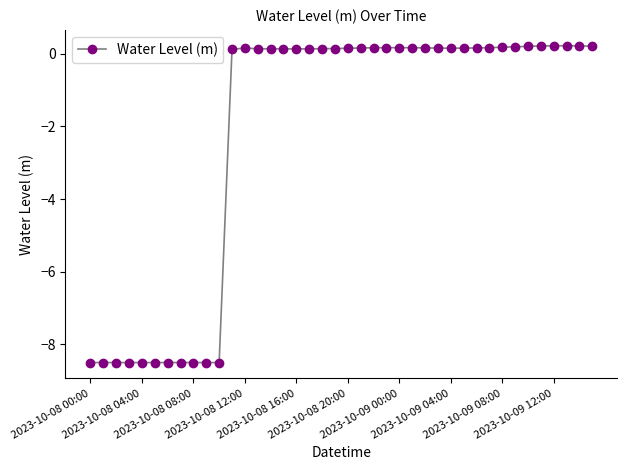

What is the value of the 3rd point from the left?

-8.5